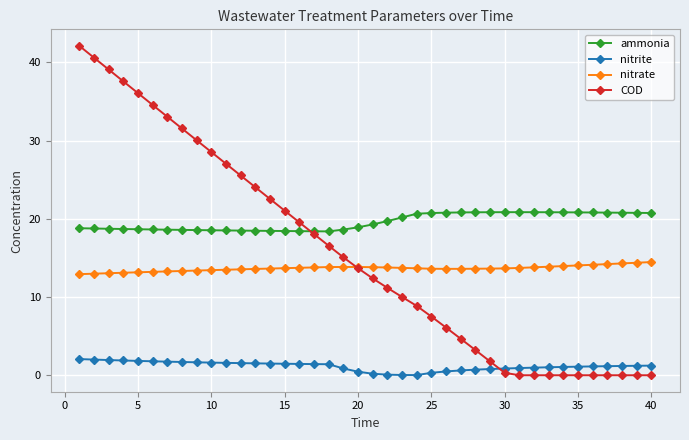

Which series has the largest total across all categories?

ammonia